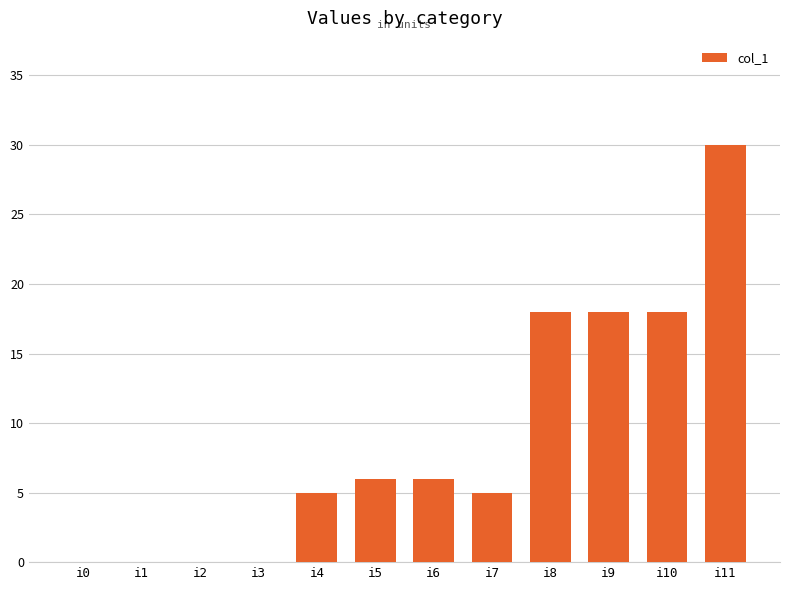

Count the values in the range 0 to 18.

11